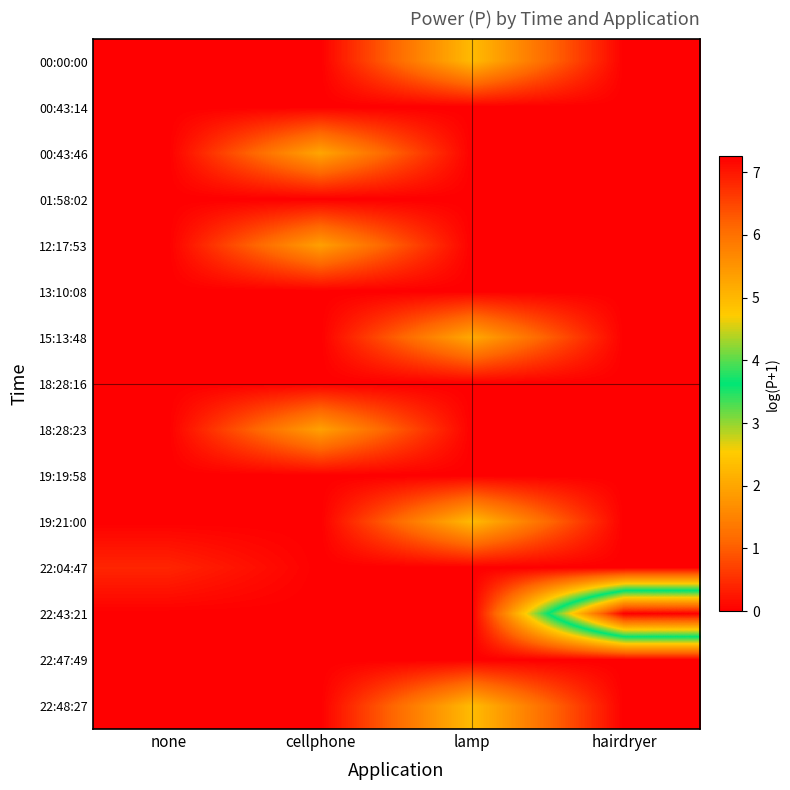

At how many categories does at least one series exceed 5?

1